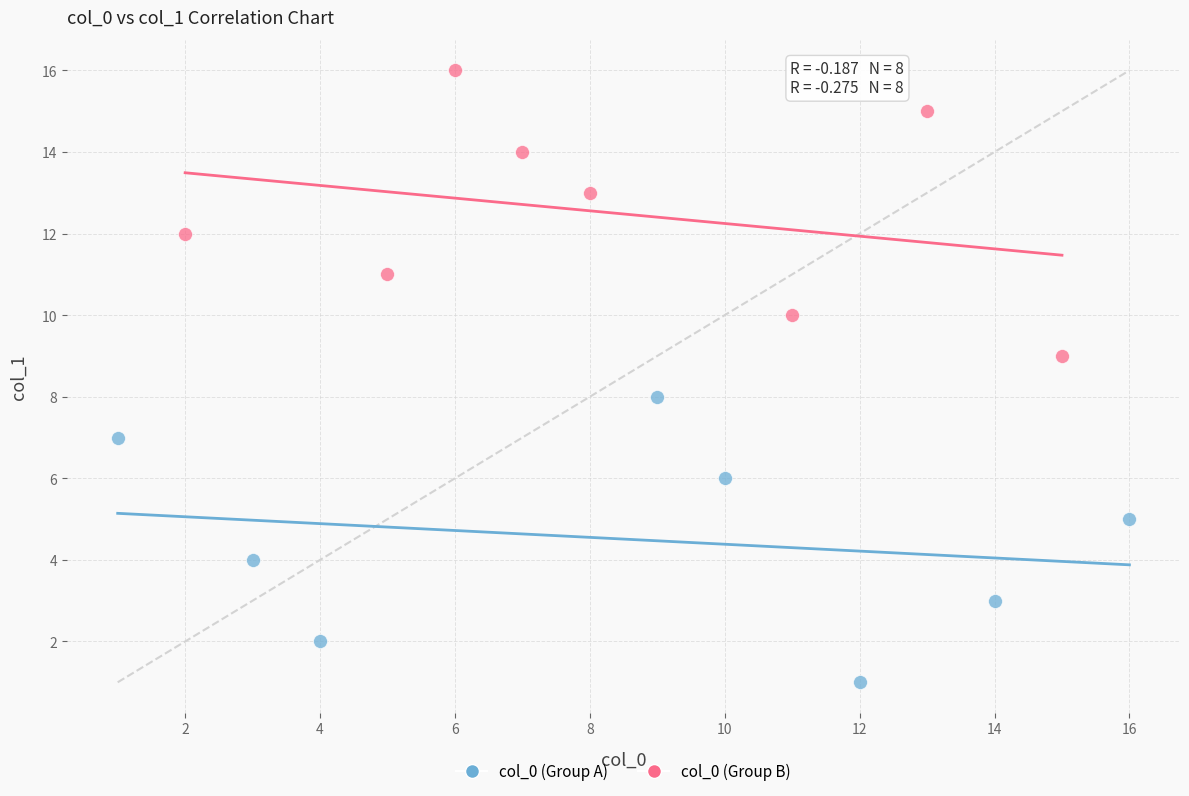

Which series reaches the maximum Y coordinate?

col_0 (Group B)